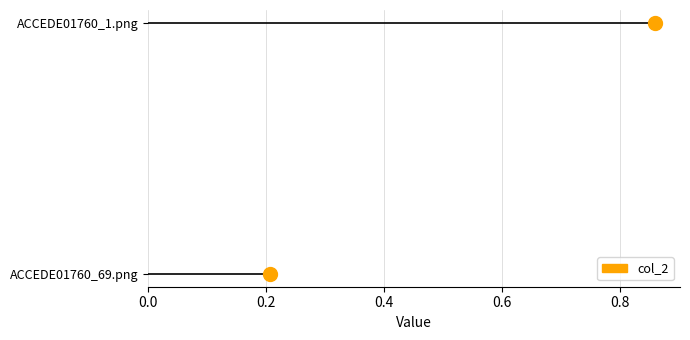

How many categories are shown in the chart?

2